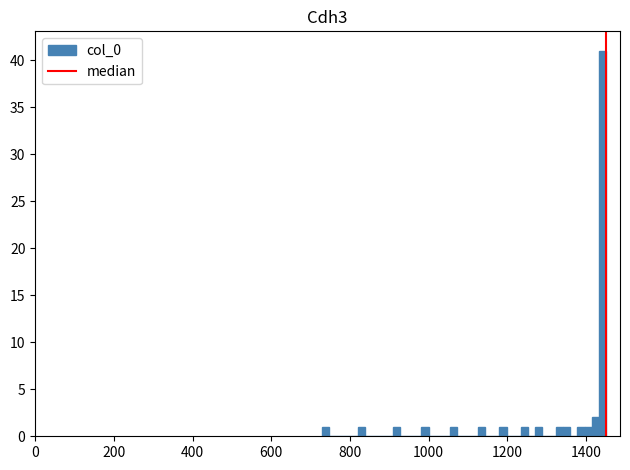

Read against the x-axis, roughly where is the centre of the tallest bar?

1440